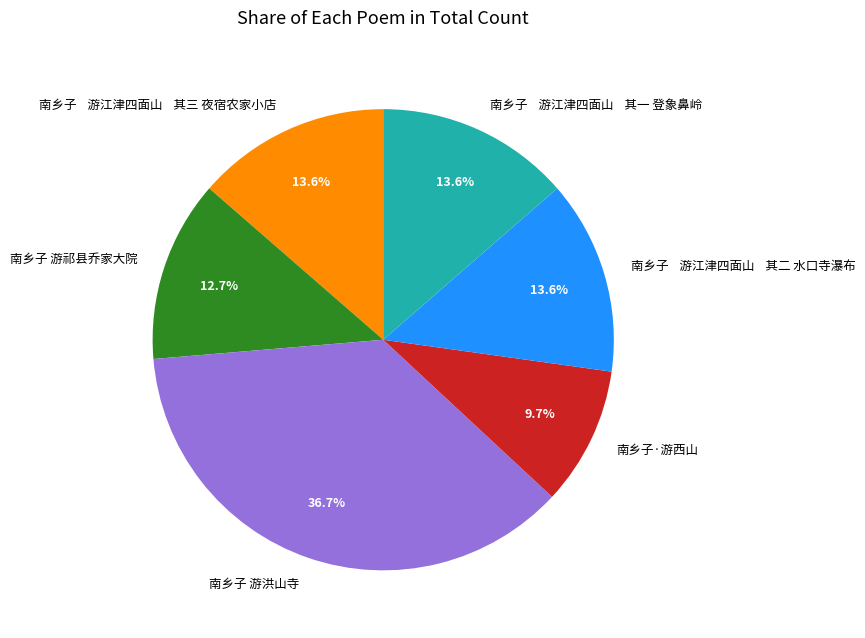

Which slice is the largest?

南乡子 游洪山寺